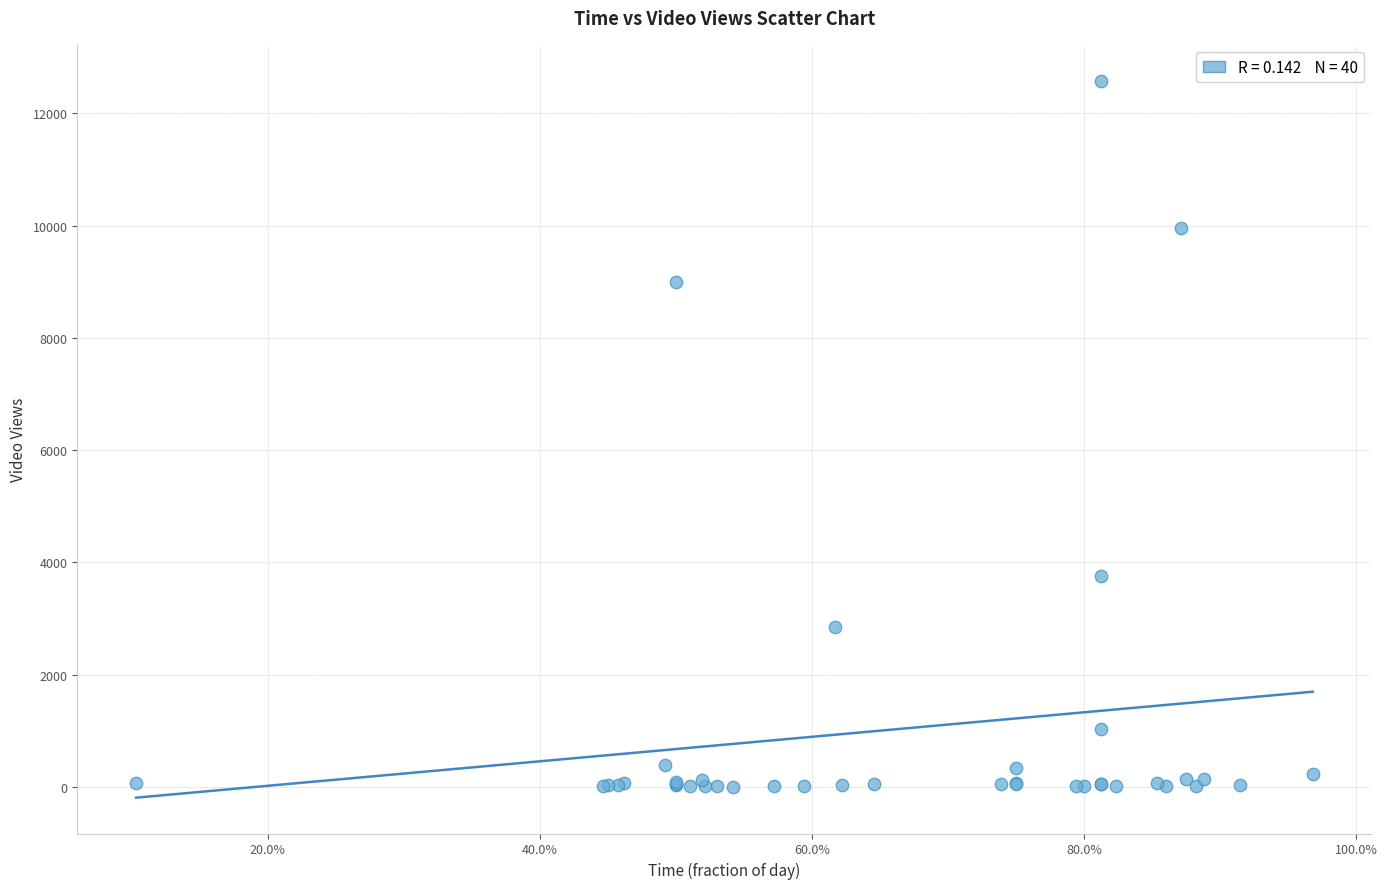

What Y value in the scatter plot is closest to 6292?

3753